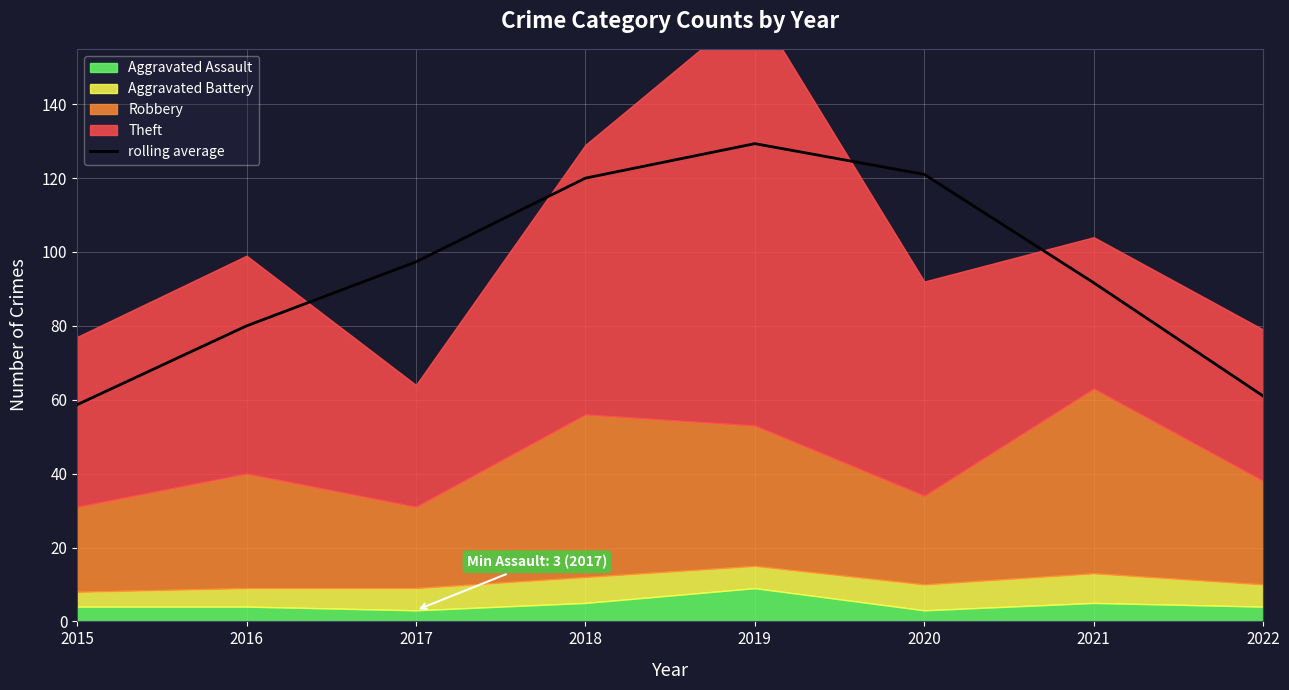

The rolling average series shows 222.9 at 2019. True or false?

False